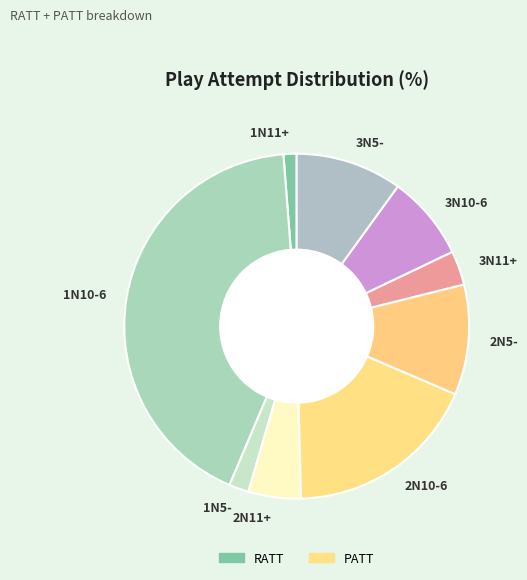

Do 1N11+ and 3N5- together represent more than half of the pie?

No